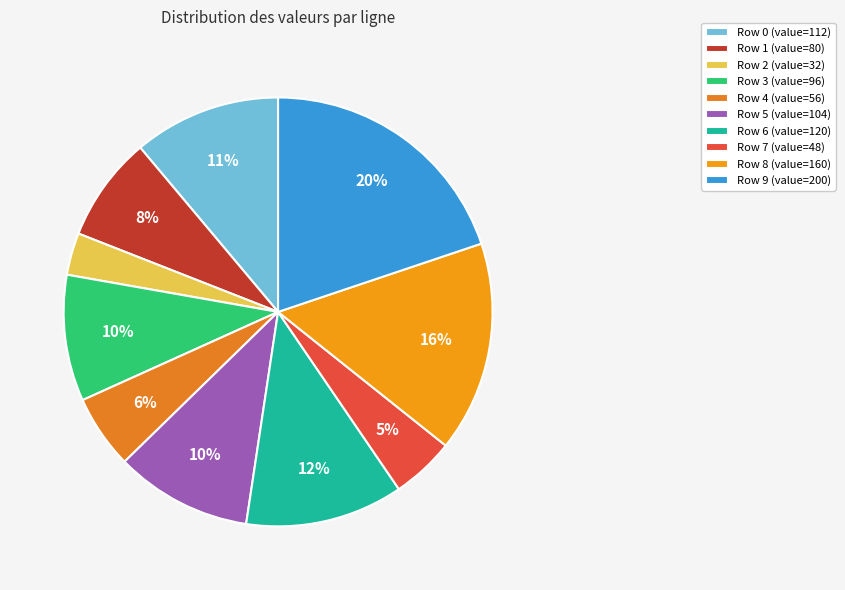

Which has a higher value, Row 6 or Row 5?

Row 6